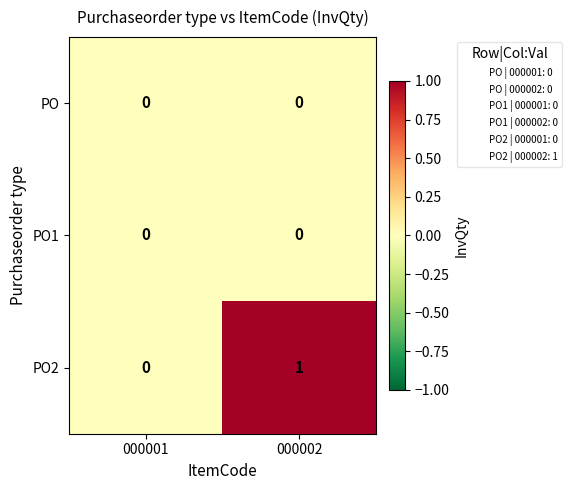

List the labels in order of PO2 value, smallest first.

000001, 000002